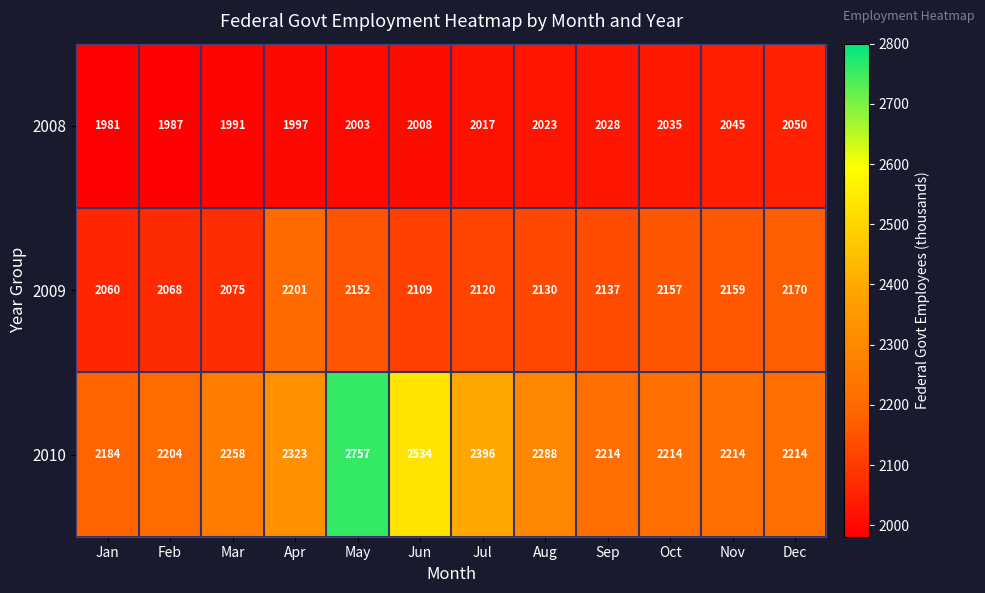

At which label does 2010 reach its peak?

May